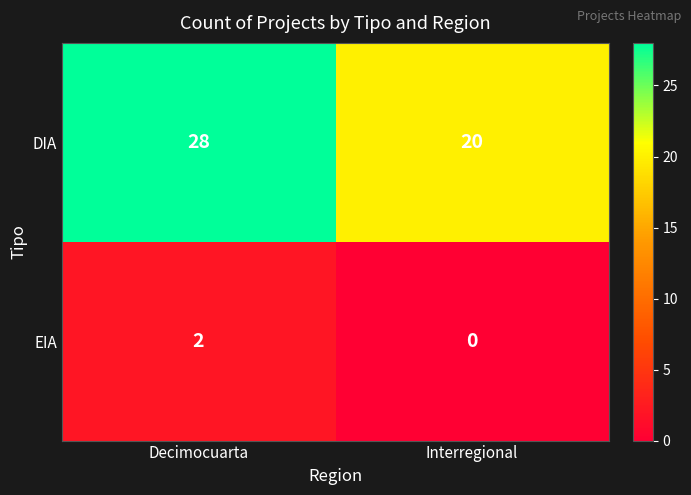

How many categories are shown in the chart?

2